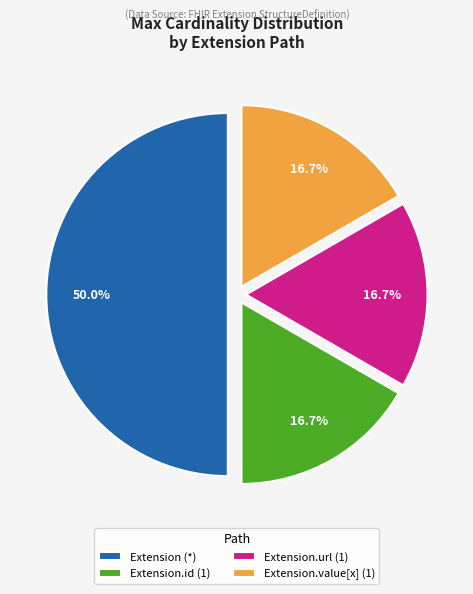

Does Extension.url (1) represent more than half of the total?

No